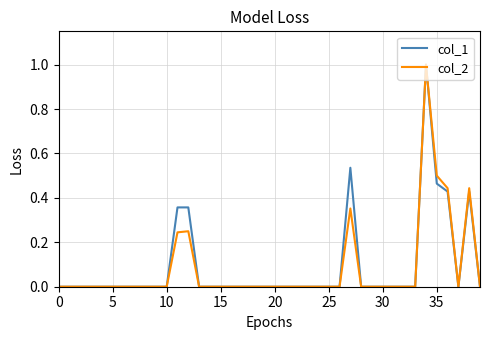

What is the maximum value for col_1?

1.0